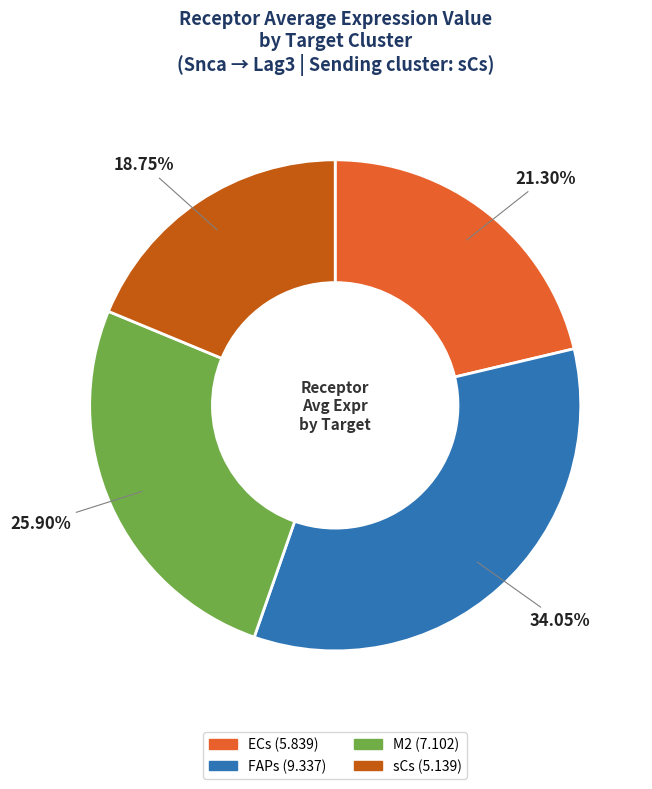

Rank the categories by value from highest to lowest.

FAPs, M2, ECs, sCs